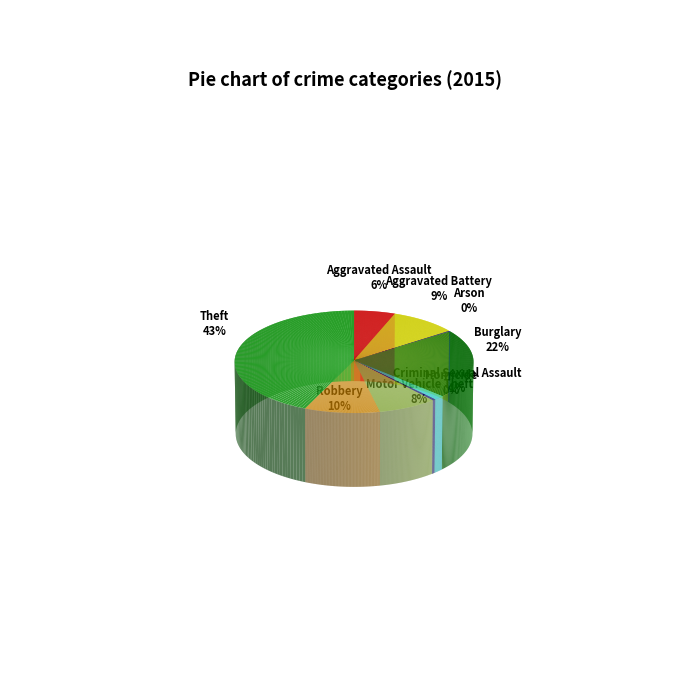

To the nearest percent, what is the difference between the Motor Vehicle Theft and Theft slice percentages?

36%